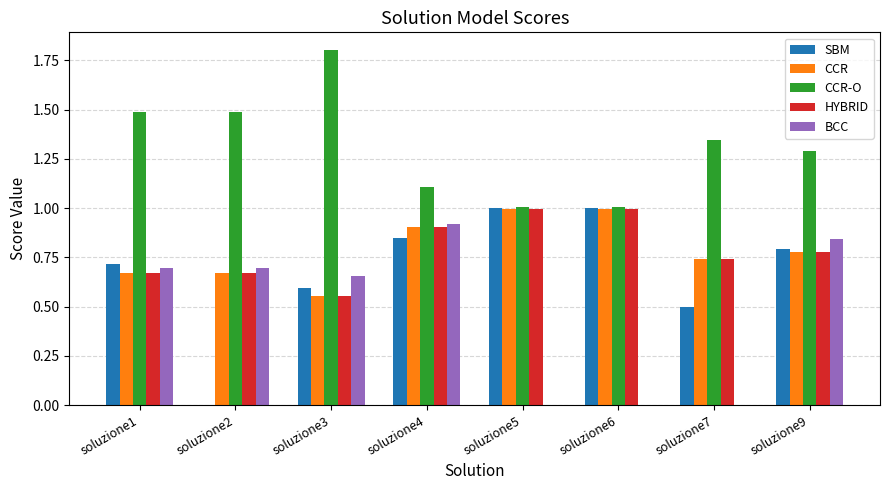

What is the sum of all HYBRID values?

6.3